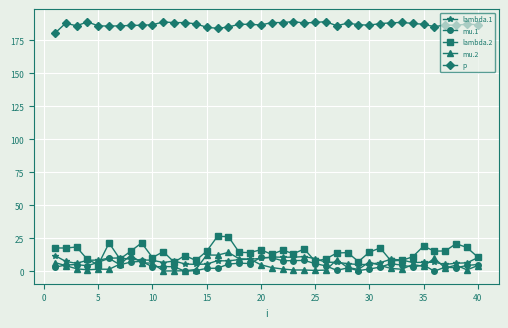

In mu.2, how many points are higher than both neighbors (excluding endpoints)?

10